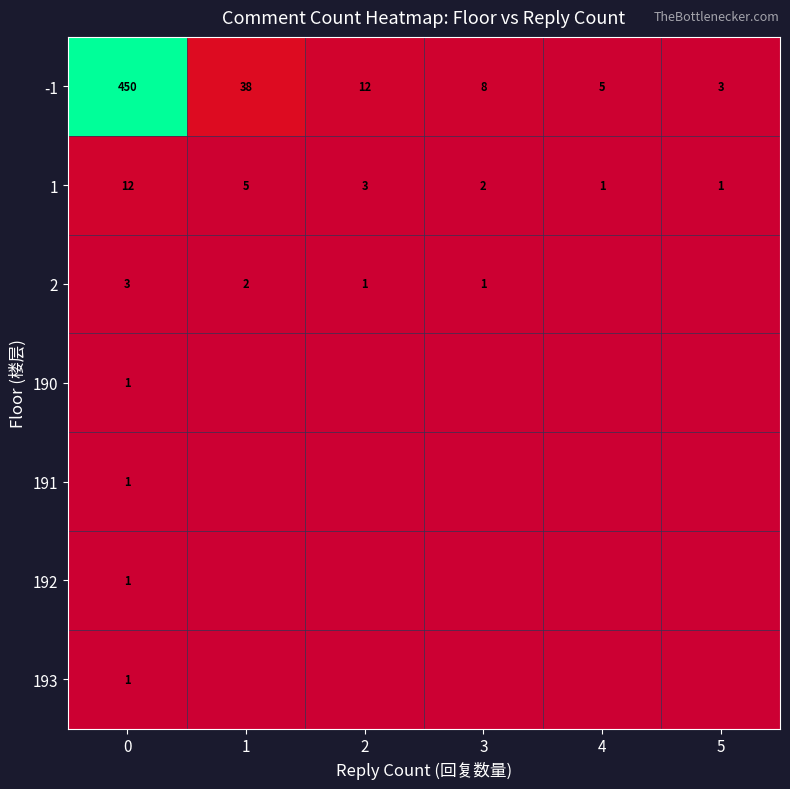

What is the difference between the -1 values at 5 and 1?

35